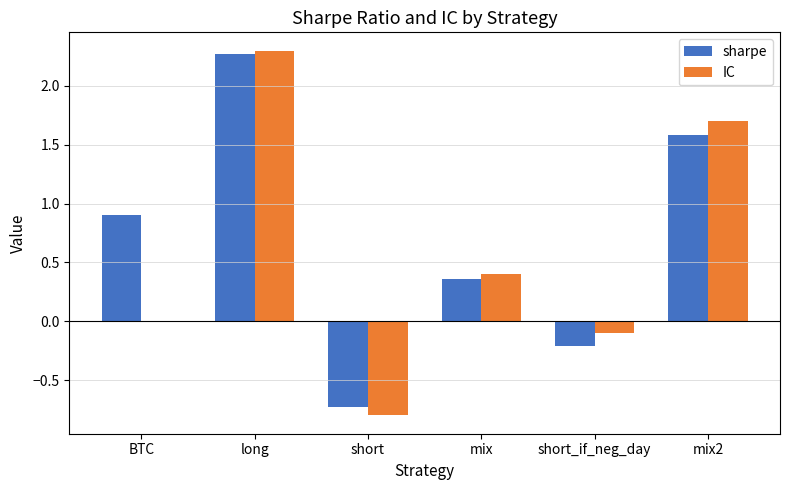

Which series has the largest total across all categories?

sharpe